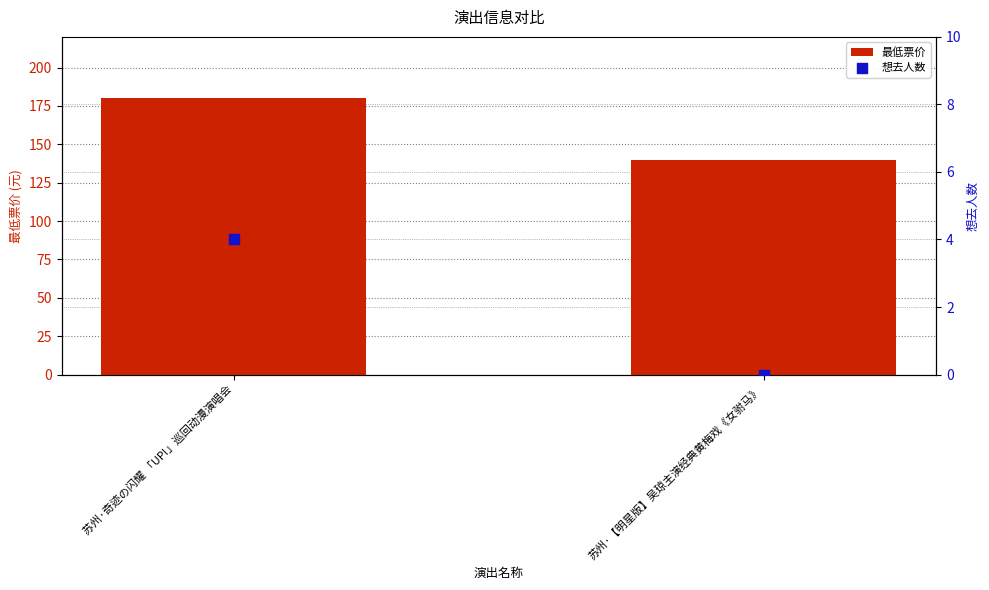

Which series has the largest total across all categories?

最低票价